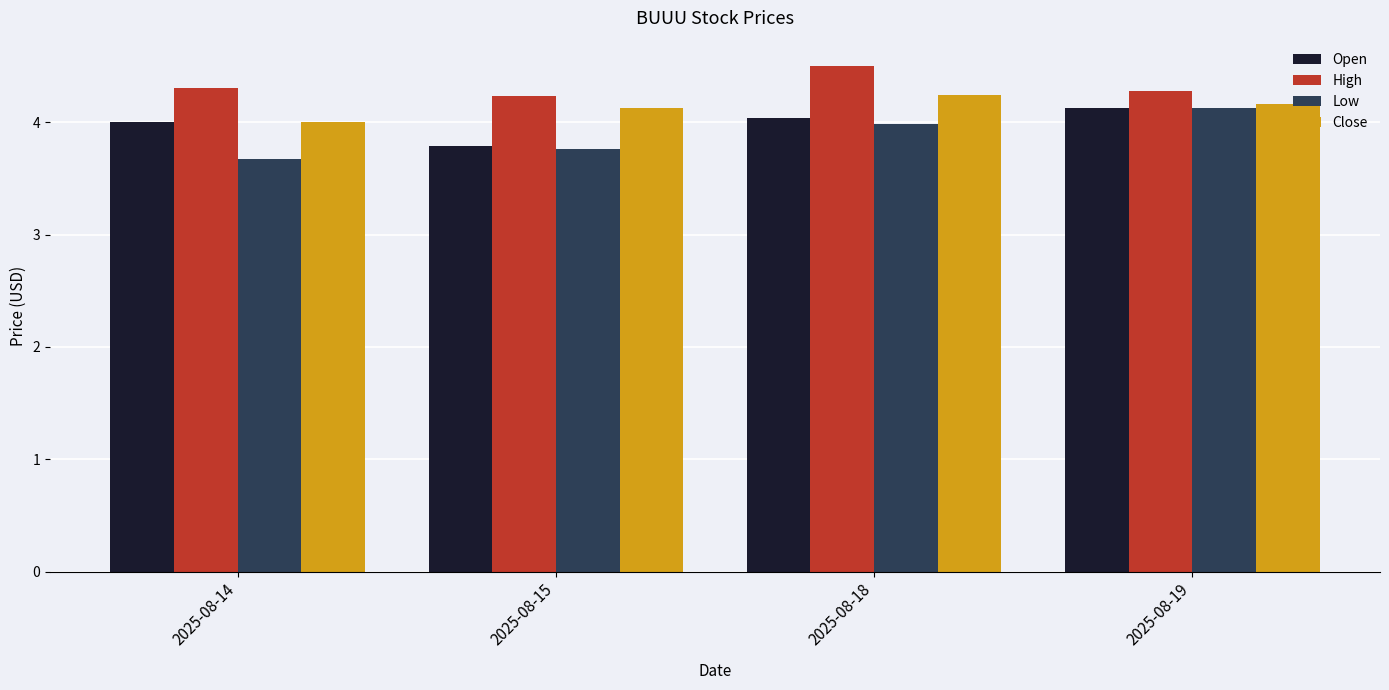

The High series shows 4.3 at 2025-08-19. True or false?

True